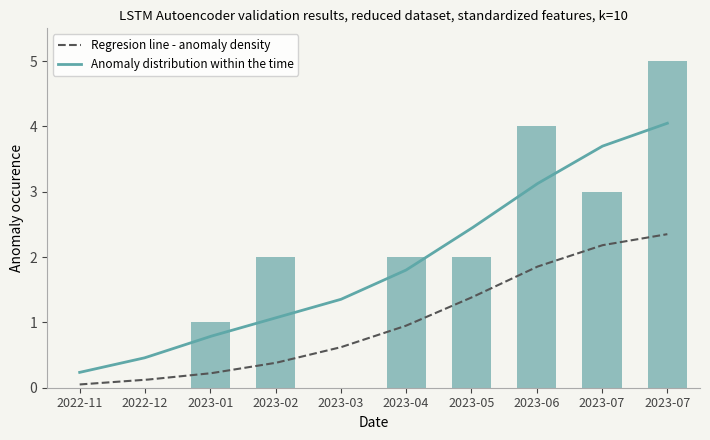

Is it true that the value at 2023-05 is 3?

False